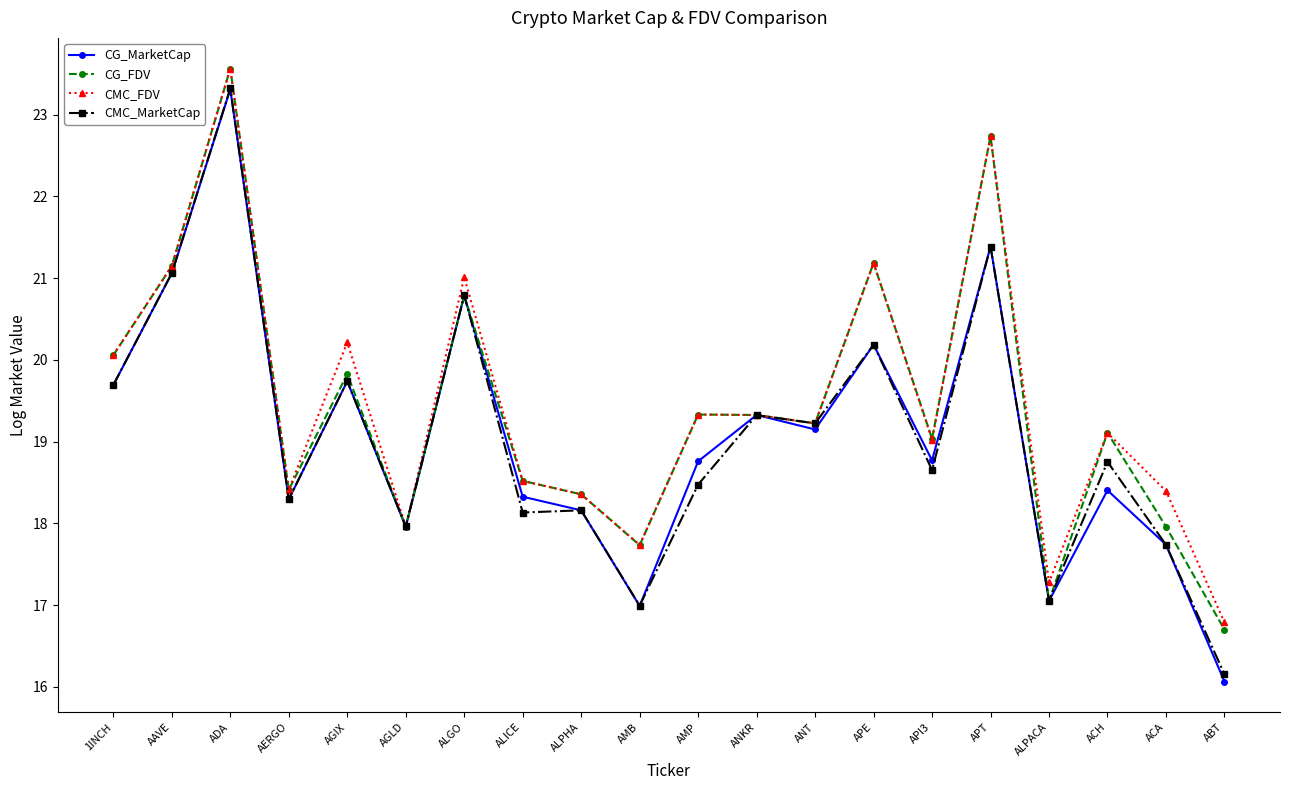

What is the smallest value displayed?

16.1